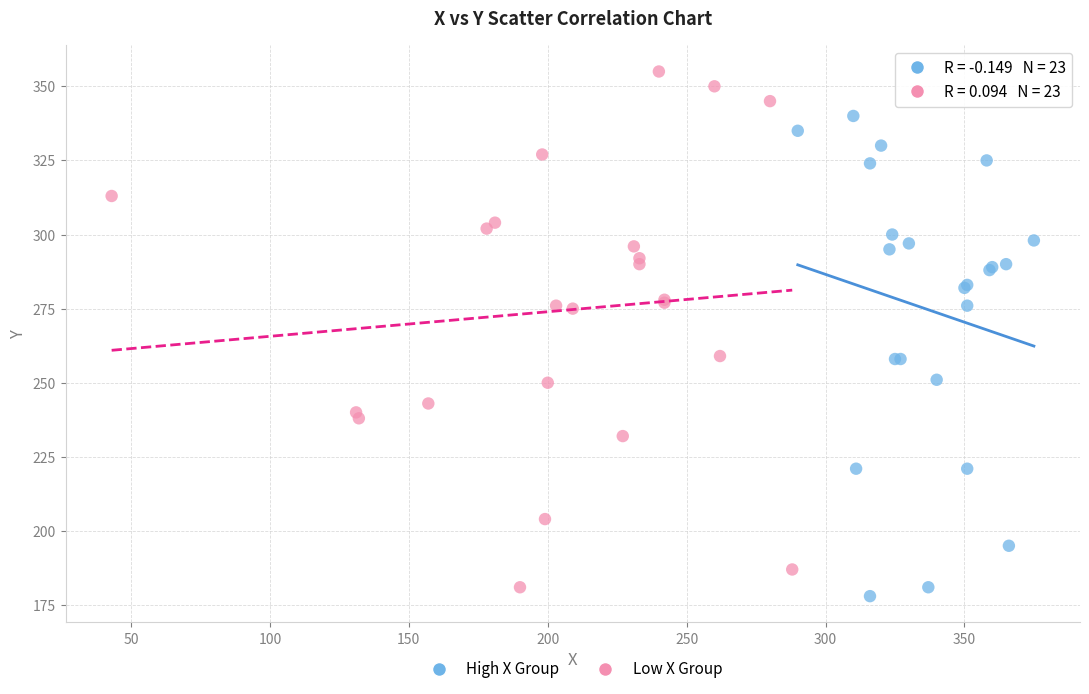

Which series contains the highest Y value?

Low X Group